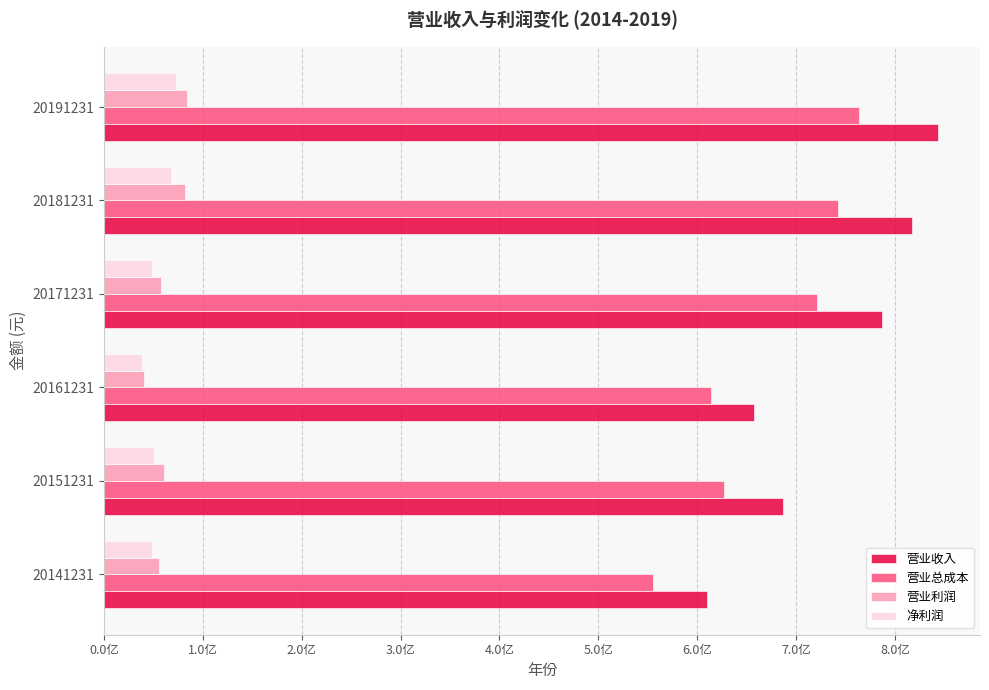

What are all the series names shown in the legend?

营业收入, 营业总成本, 营业利润, 净利润